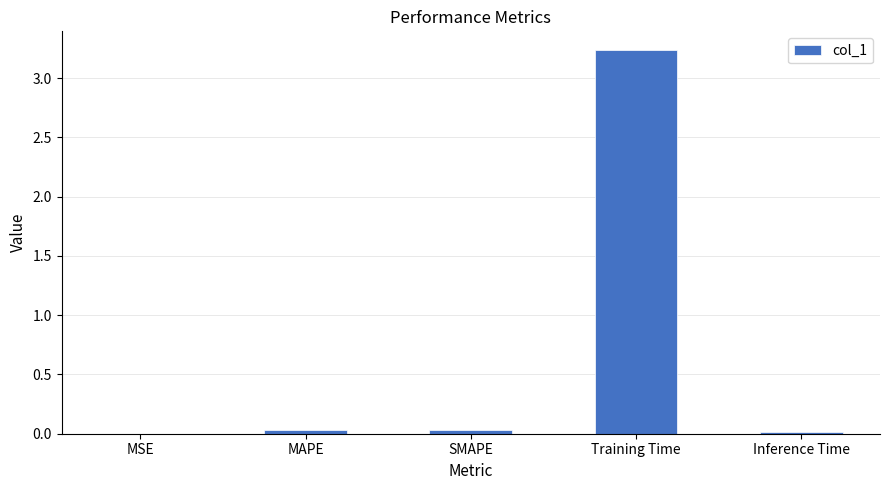

What is the sum of all values?

3.3